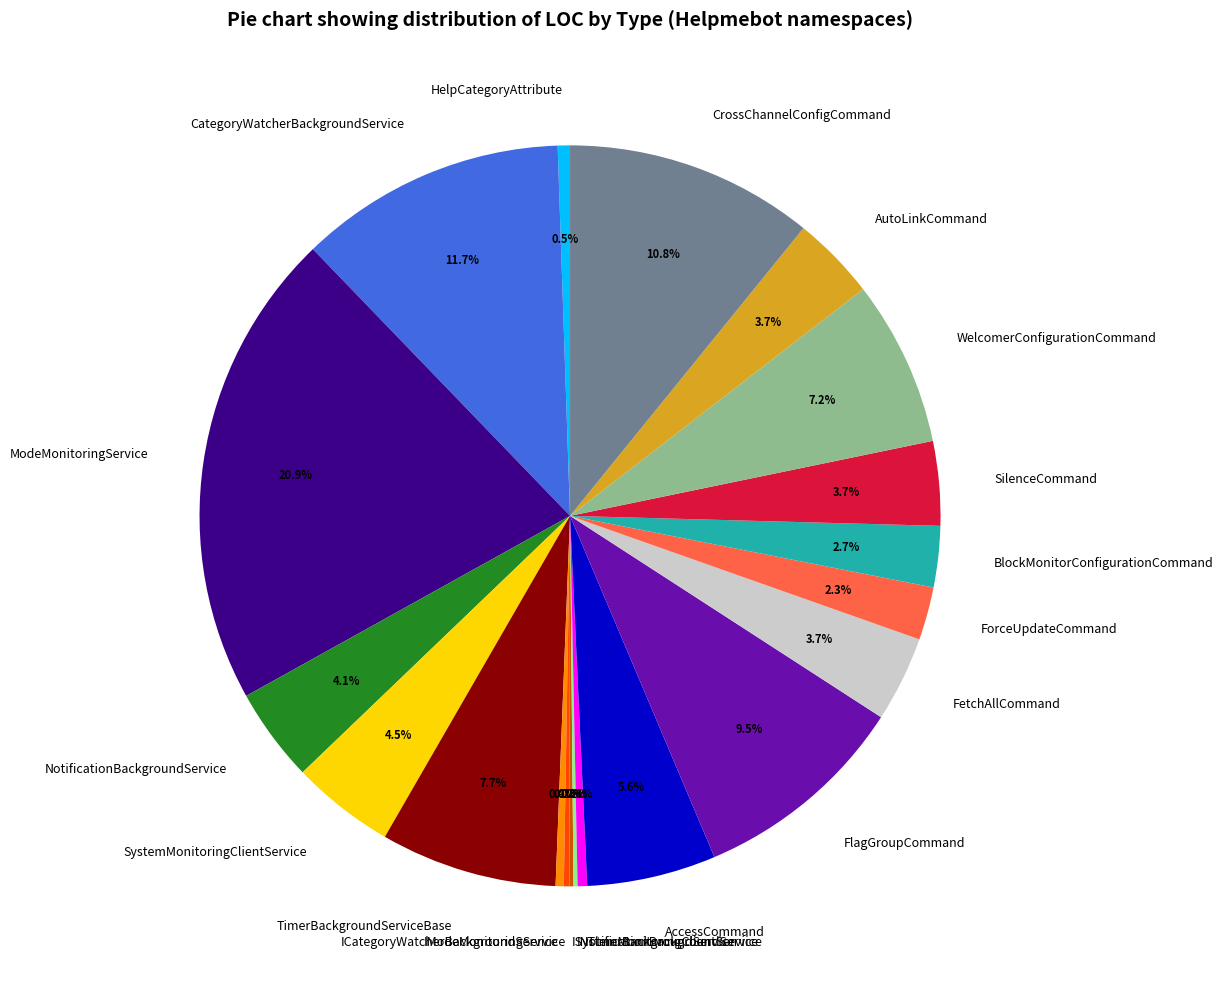

To the nearest percent, what is the difference between the NotificationBackgroundService and CategoryWatcherBackgroundService slice percentages?

8%